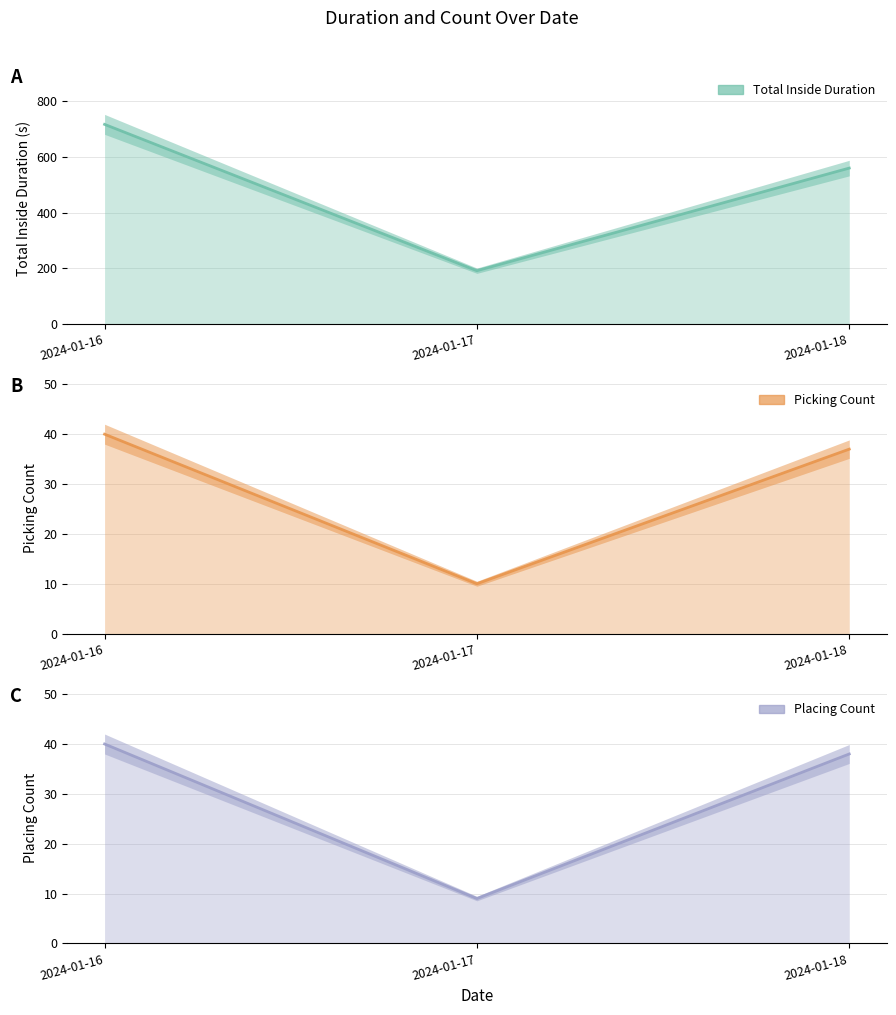

Reading right to left, list all the values displayed in this chart.

total_inside_duration: 2024-01-18=559.8	2024-01-17=190.8	2024-01-16=717.0
picking_count: 2024-01-18=37.0	2024-01-17=10.0	2024-01-16=40.0
placing_count: 2024-01-18=38.0	2024-01-17=9.0	2024-01-16=40.0